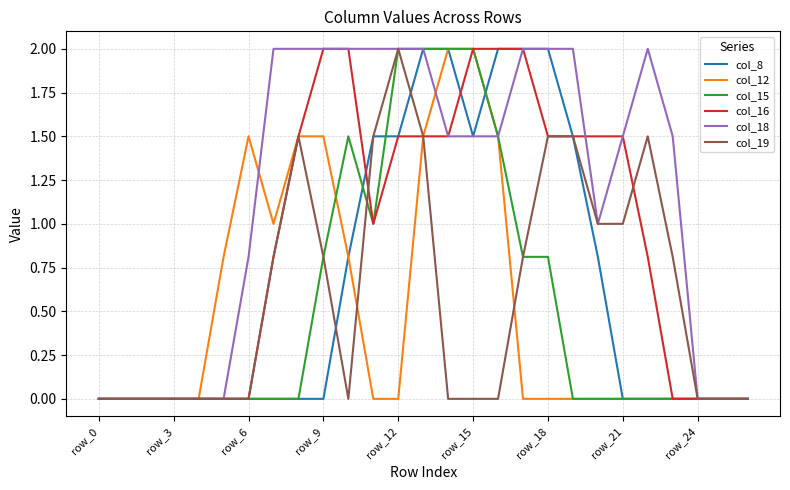

Does the chart have visible grid lines?

Yes